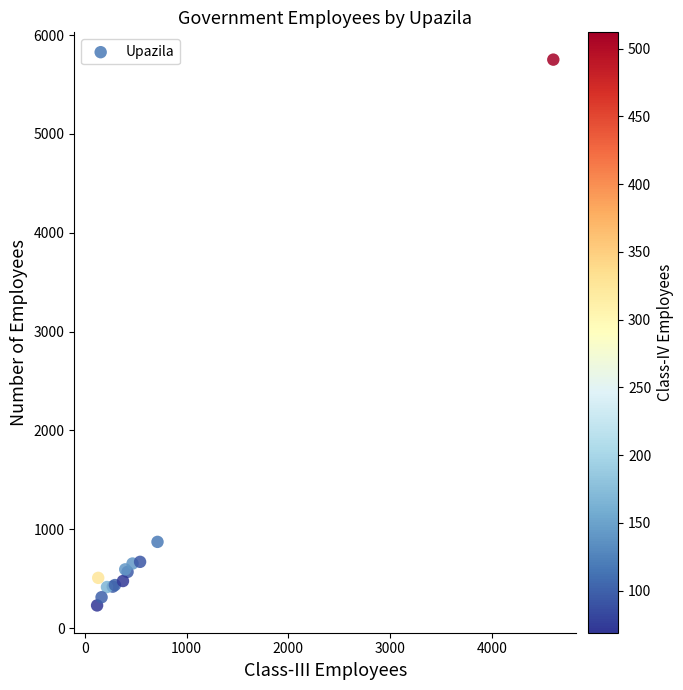

What Y value in the scatter plot is closest to 2991?

873